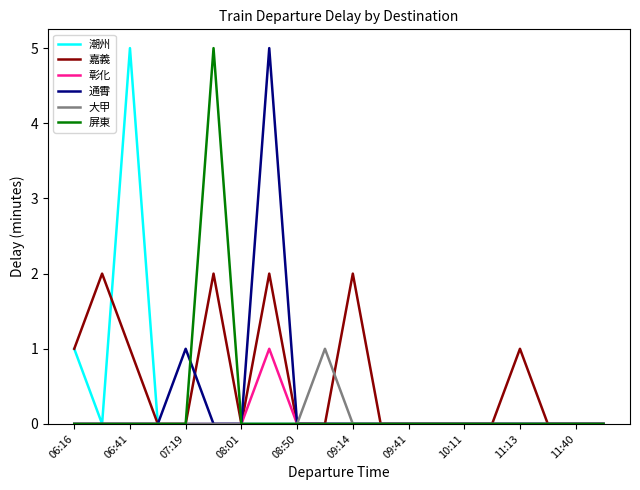

What is the greatest value displayed?

5